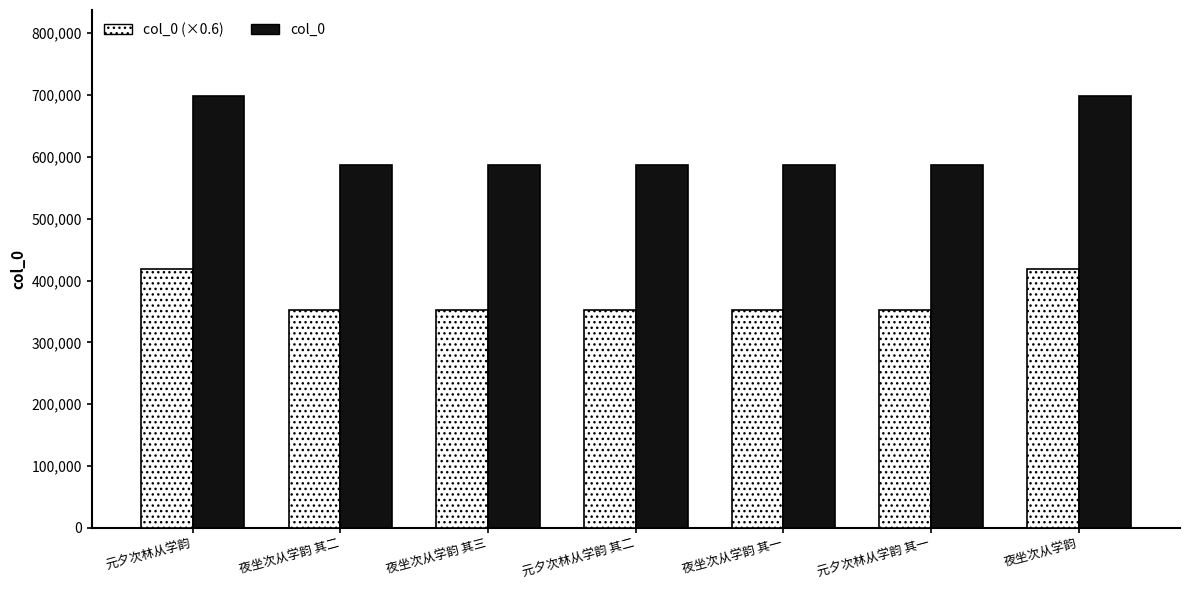

How many categories are shown in the chart?

7